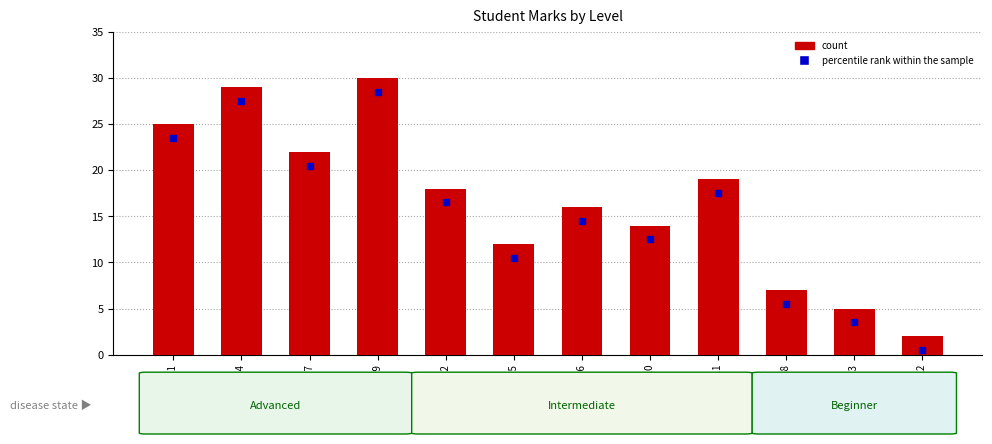

Which has a higher value, Student 2 or Student 3?

Student 2